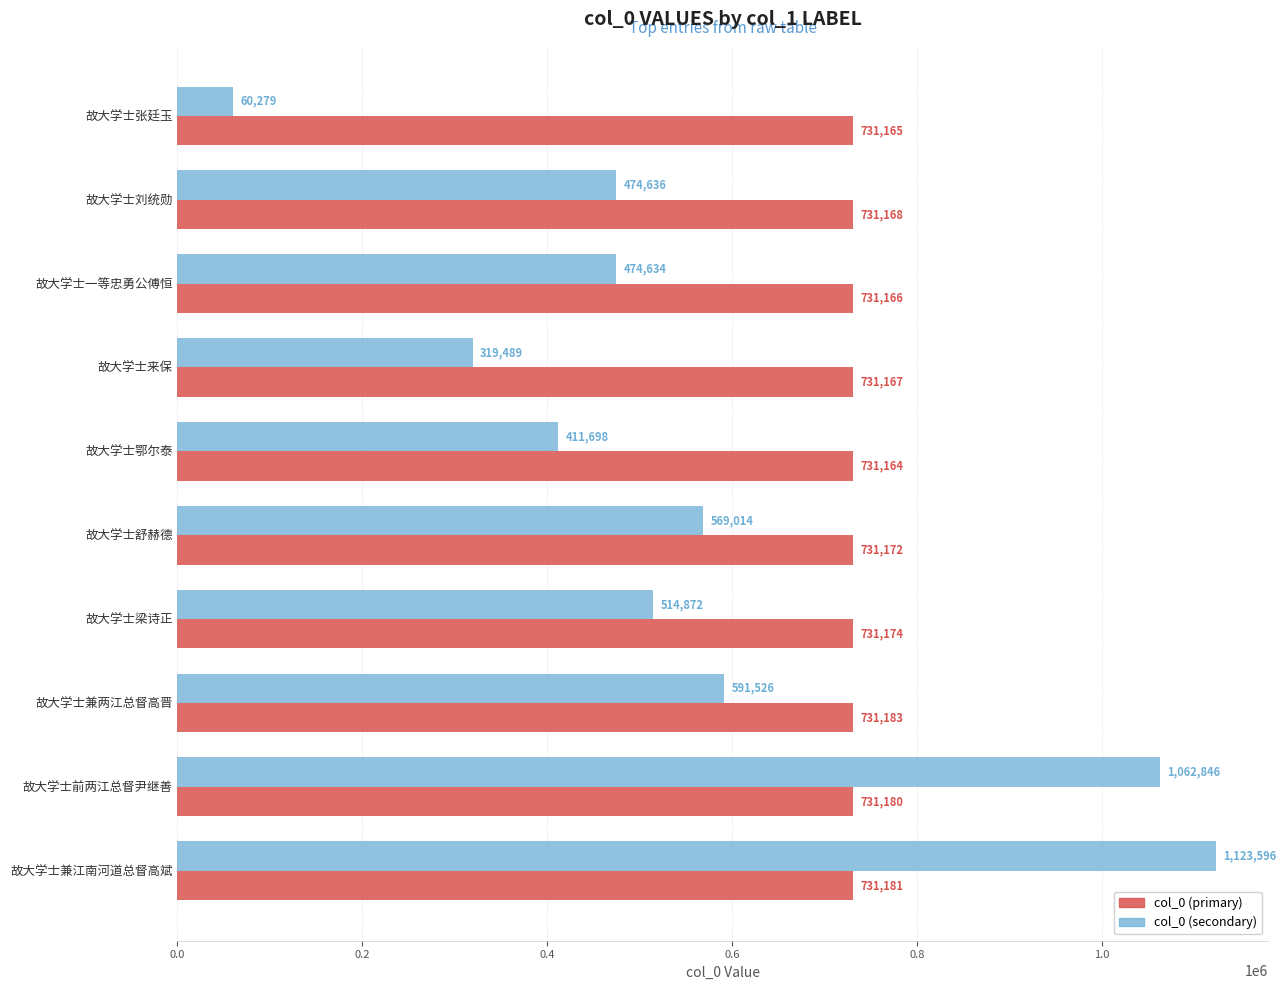

Is it true that col_0 (primary) equals 1171997 at 故大学士兼江南河道总督高斌?

False